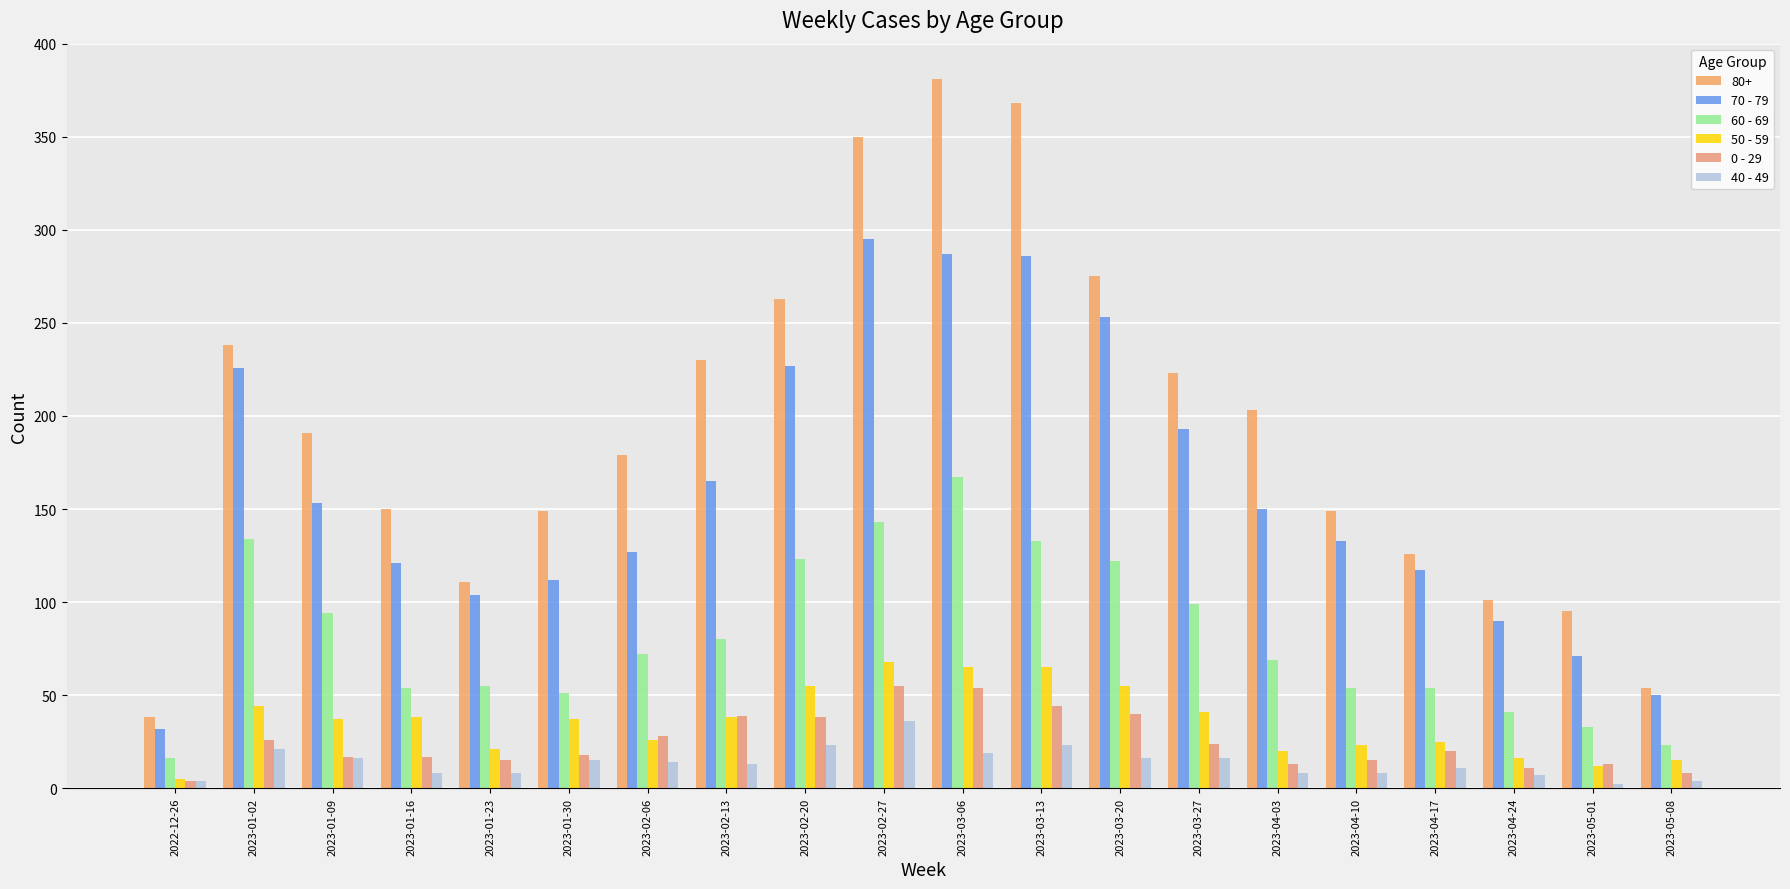

Between 2023-04-24 and 2023-02-13, which is larger?

2023-02-13